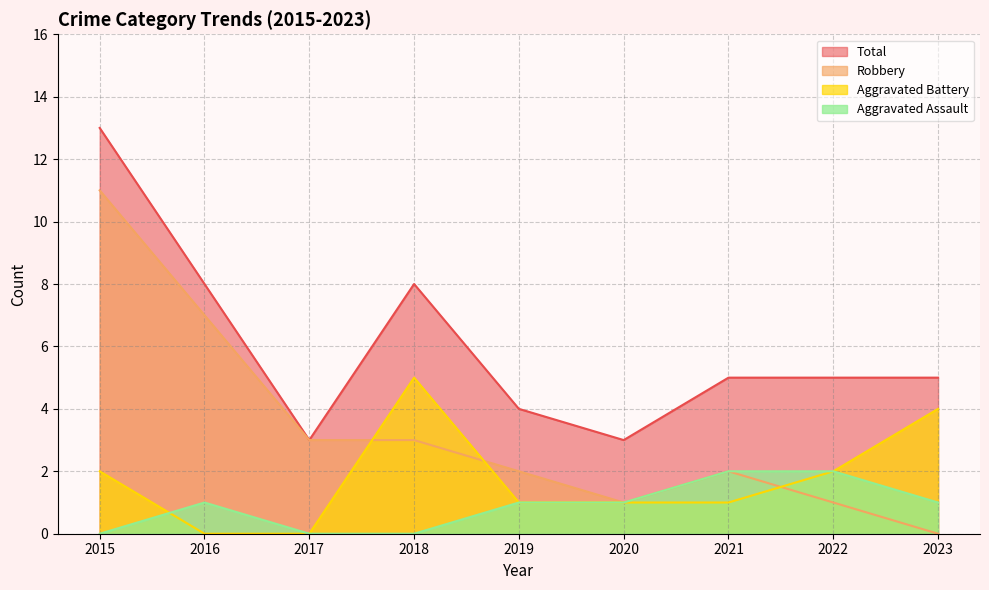

How many values in the Total series exceed 5?

3